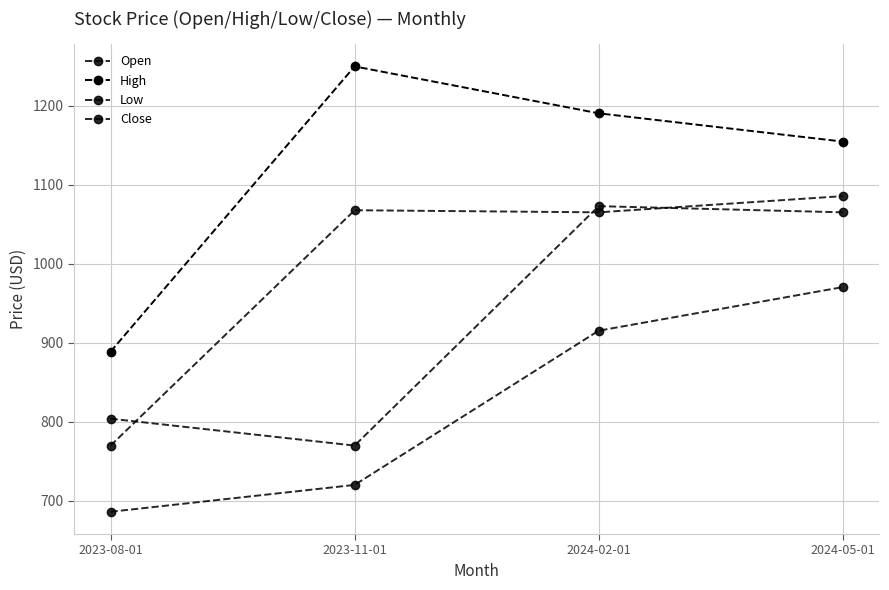

How many series are shown in this chart?

4